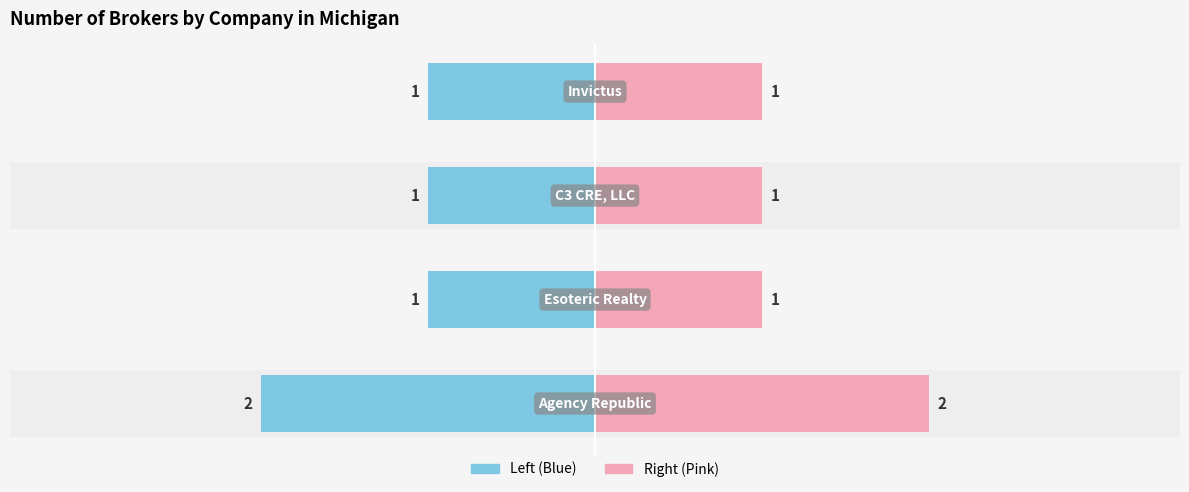

Approximately how many times larger is the value at C3 CRE, LLC compared to Esoteric Realty?

1.0